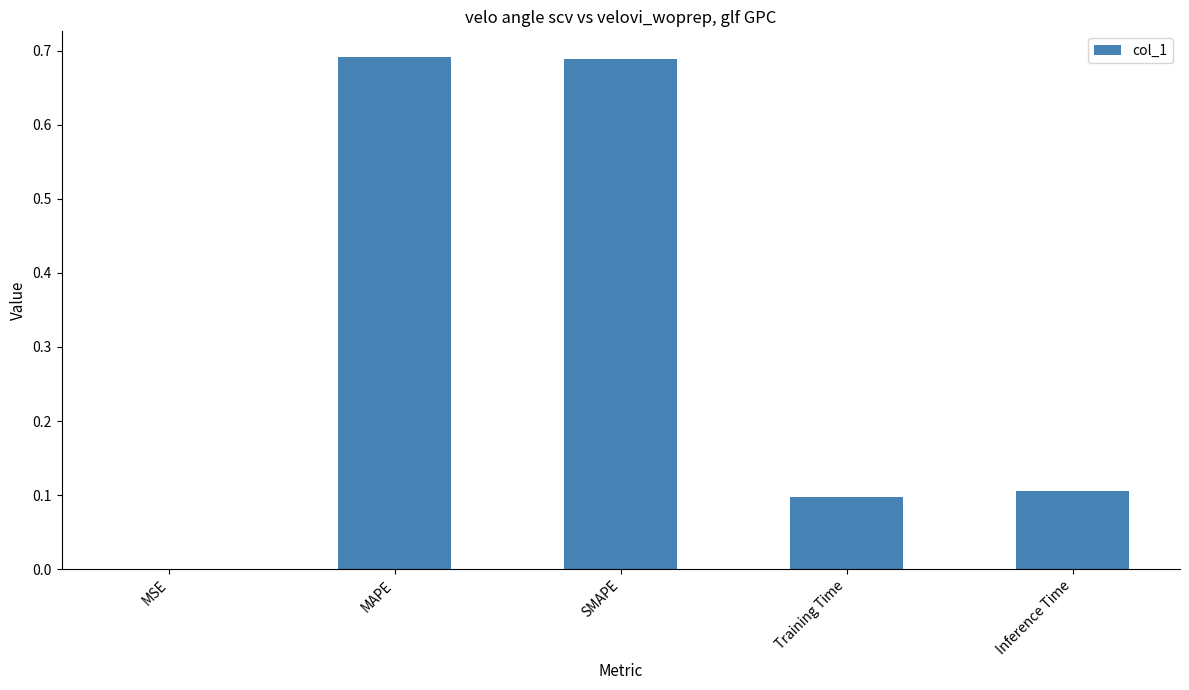

Read the value at Inference Time.

0.1